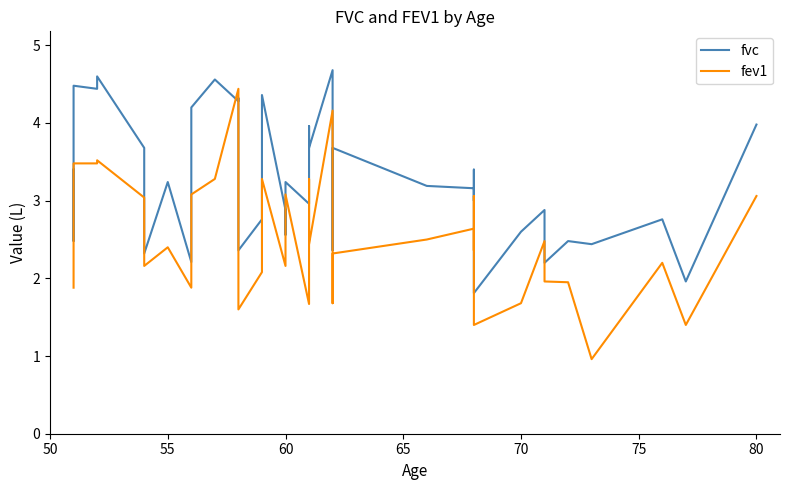

How many lines are shown in the chart?

2